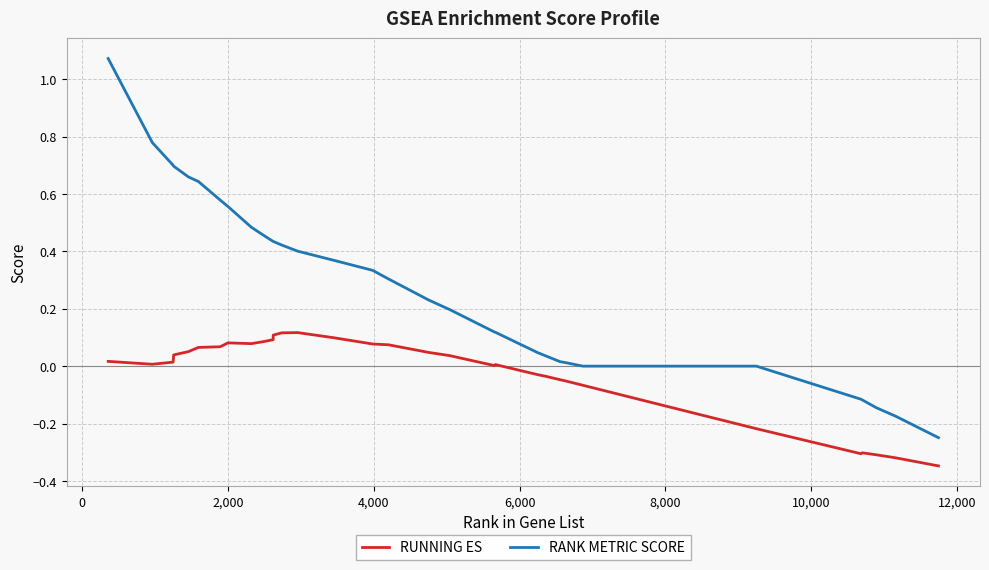

Which series has the widest spread of values?

RANK METRIC SCORE